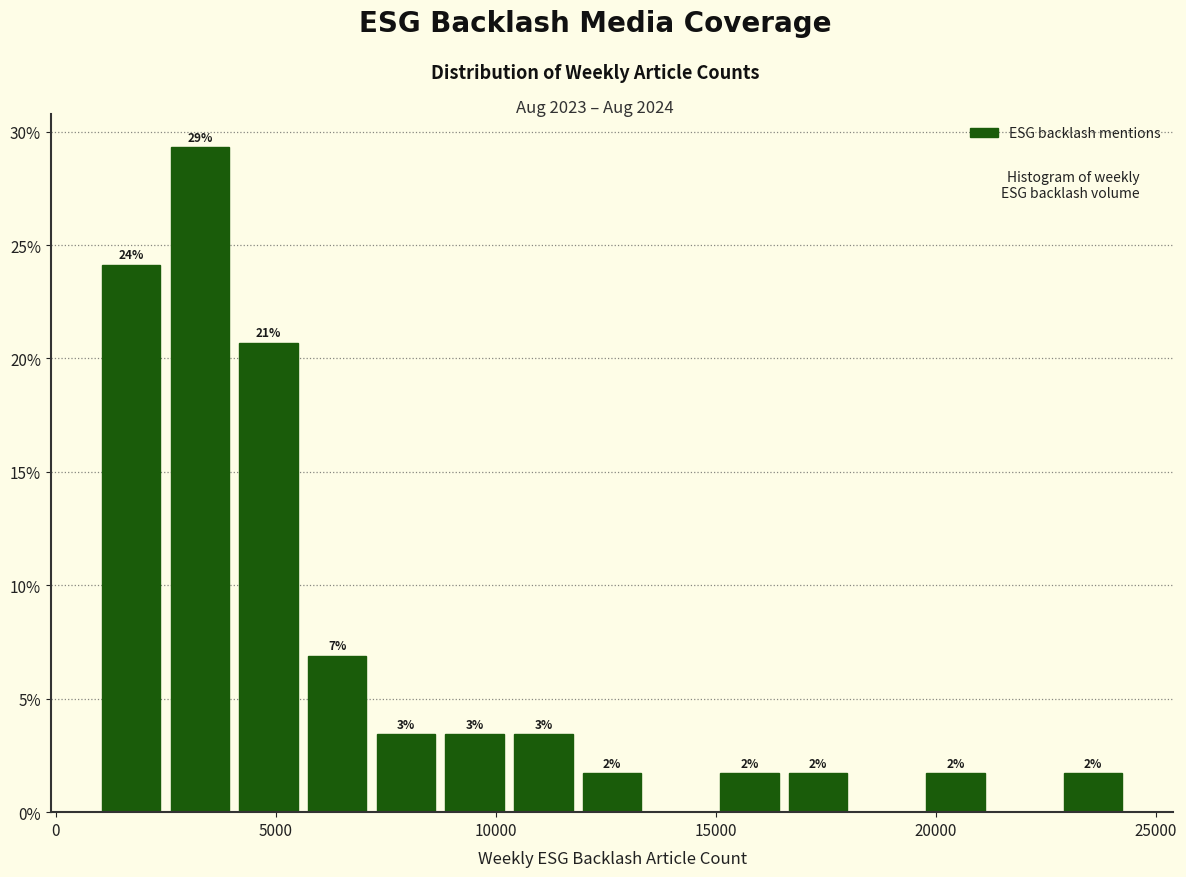

Read against the x-axis, roughly where is the centre of the tallest bar?

3500